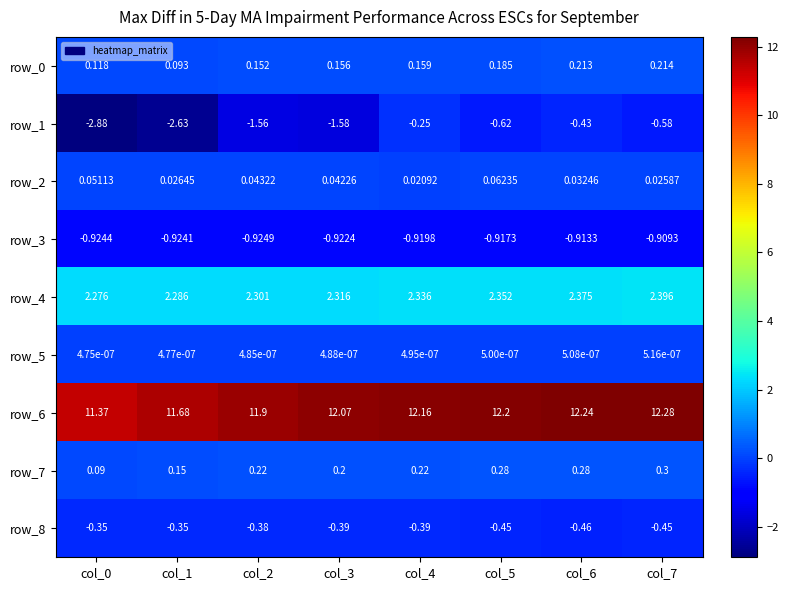

What is the total value across all series at col_6?

13.3